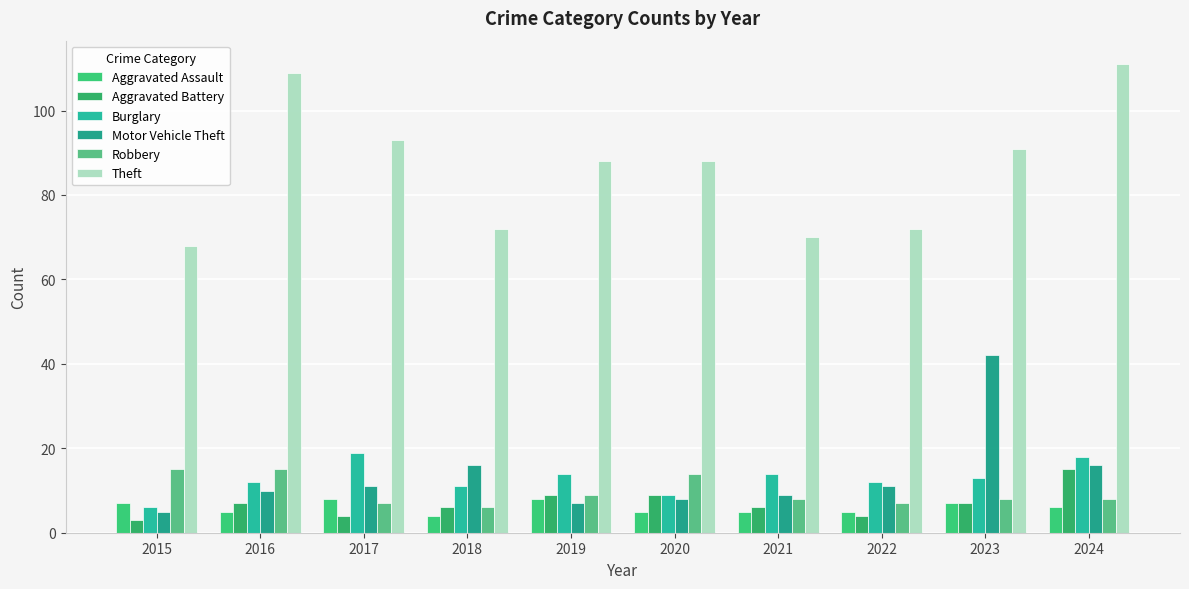

Where is Theft nearest to the value 89?

2019